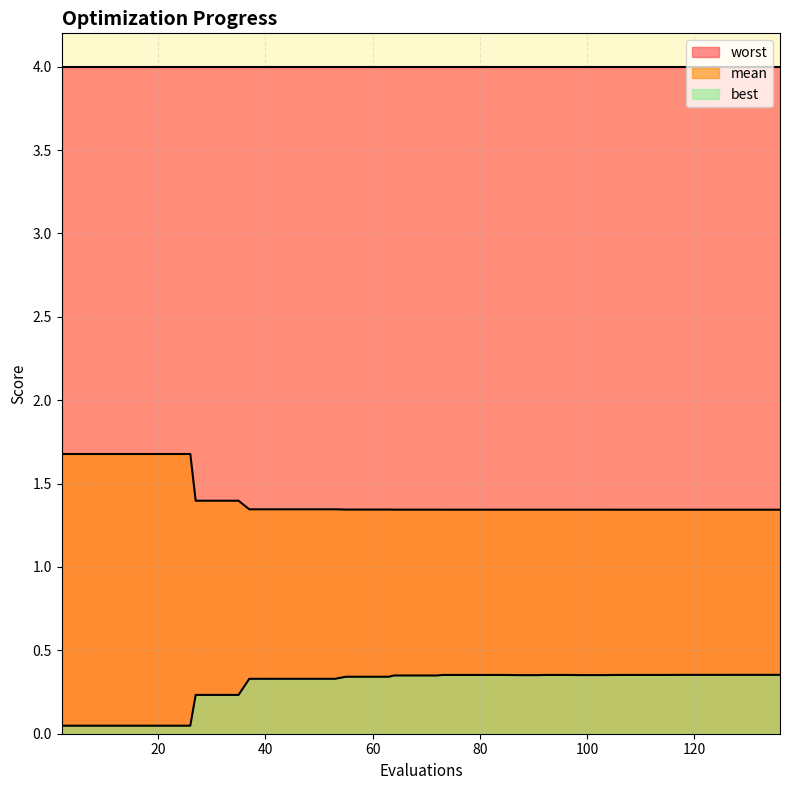

Does the chart have visible grid lines?

Yes